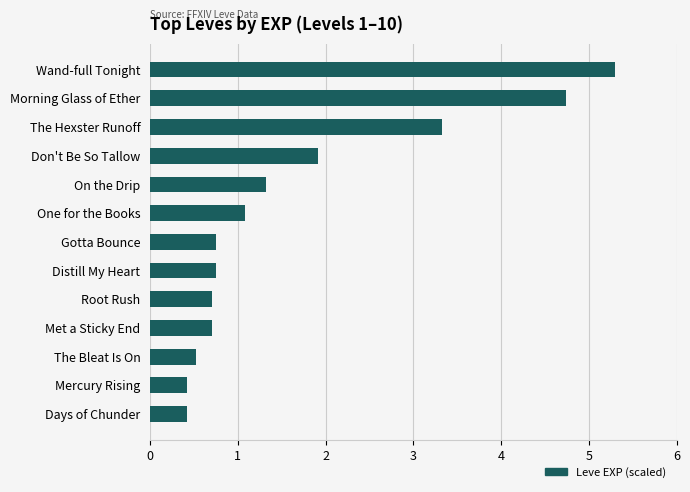

What is the sum of all values?

22.0